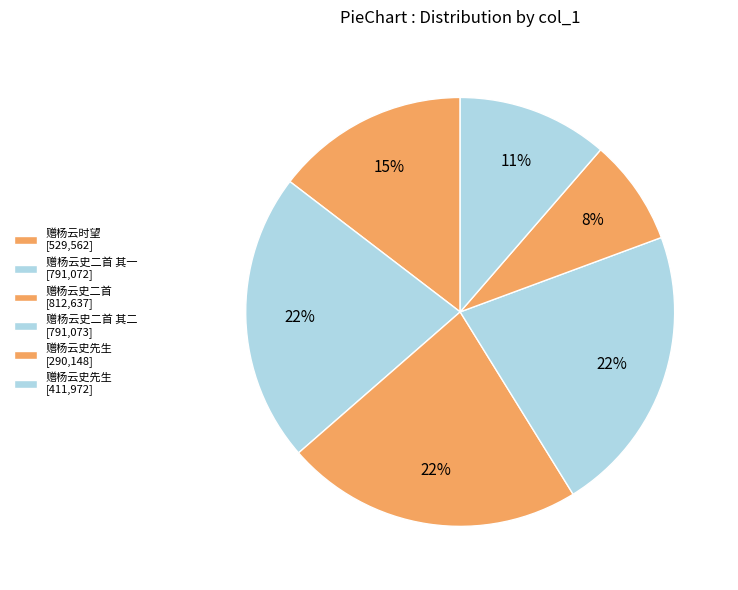

How many segments does this pie chart have?

6